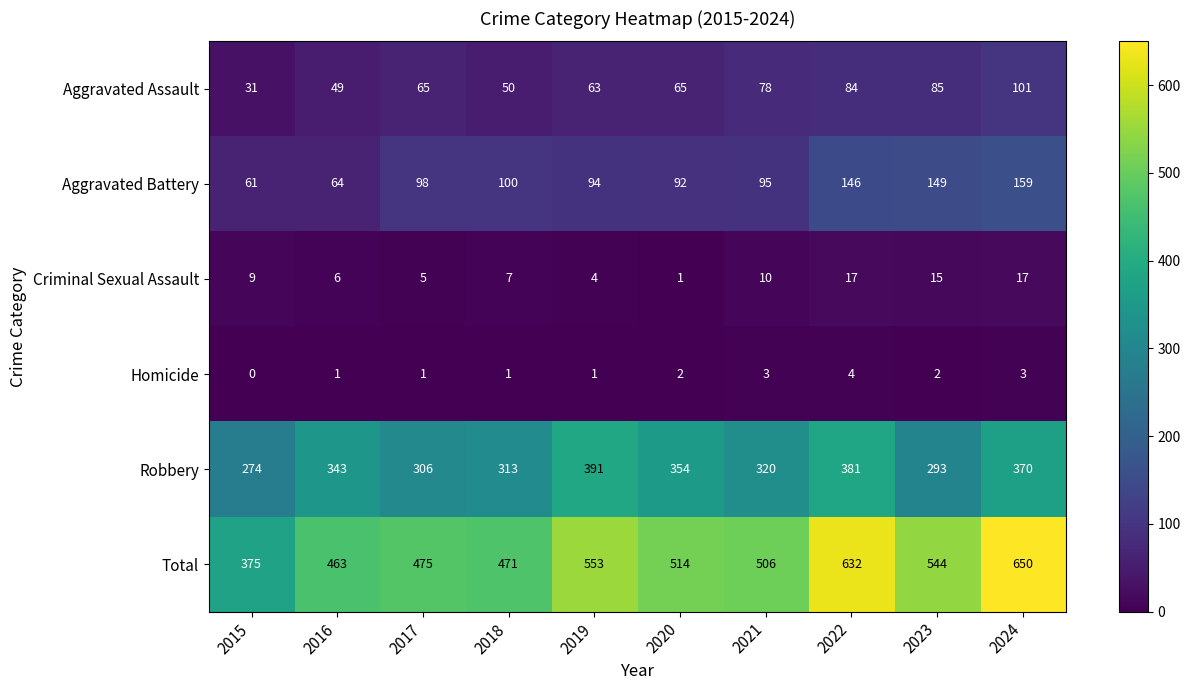

Which label corresponds to the largest value in the chart?

2024